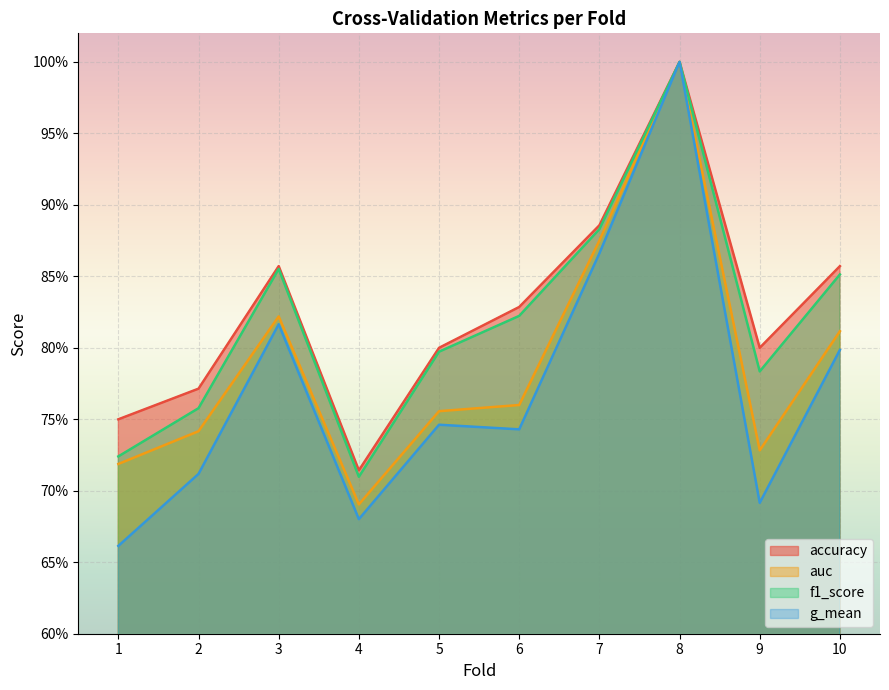

How many series are shown in this chart?

4